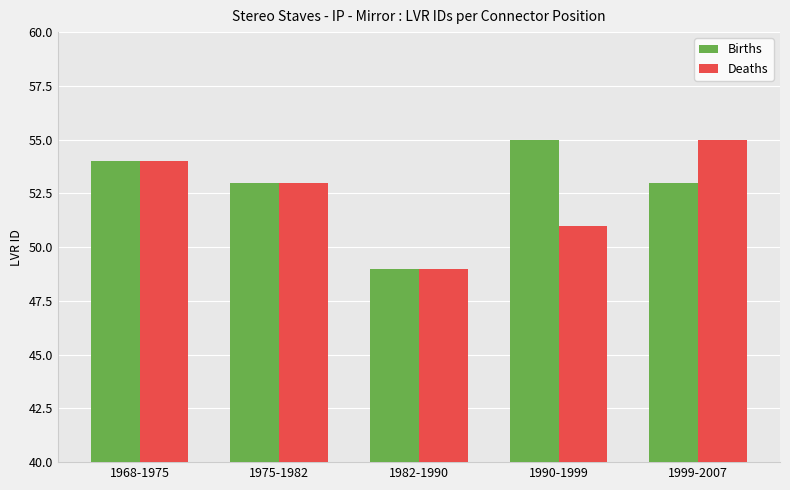

Reading right to left, extract all data points from this chart.

Births: 1999-2007=53	1990-1999=55	1982-1990=49	1975-1982=53	1968-1975=54
Deaths: 1999-2007=55	1990-1999=51	1982-1990=49	1975-1982=53	1968-1975=54